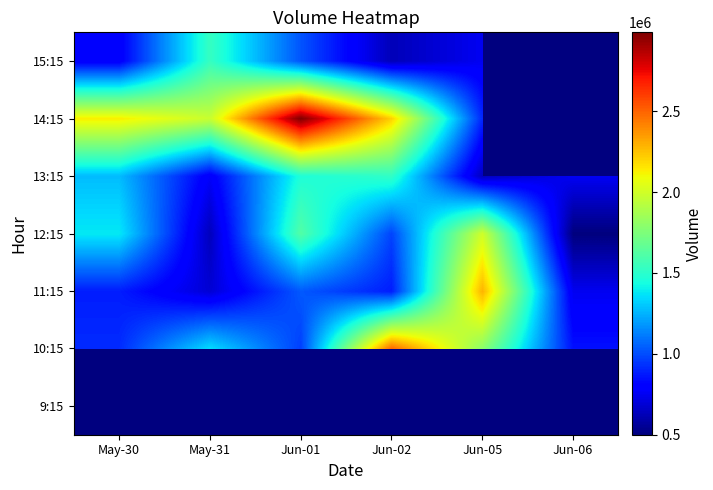

Where does the 11:15 series first go above 882750?

Jun-01